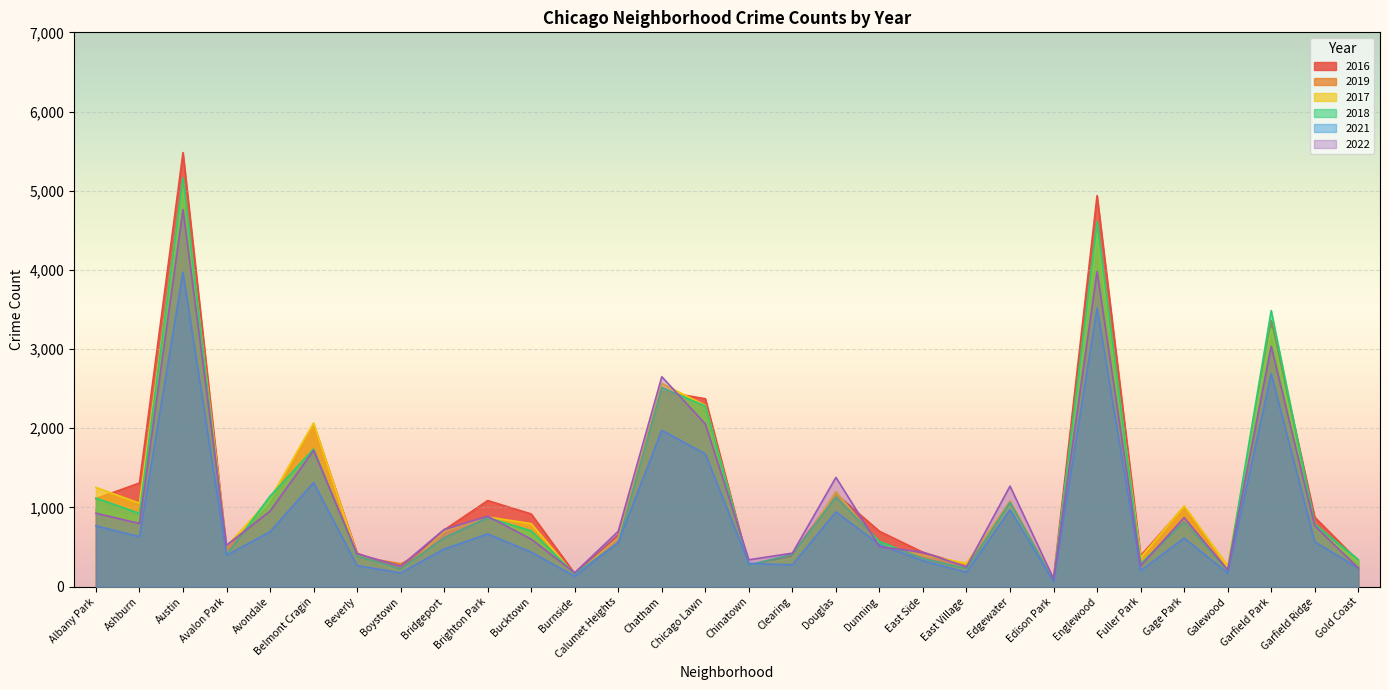

True or false: 2019 and 2018 cross at least once.

True